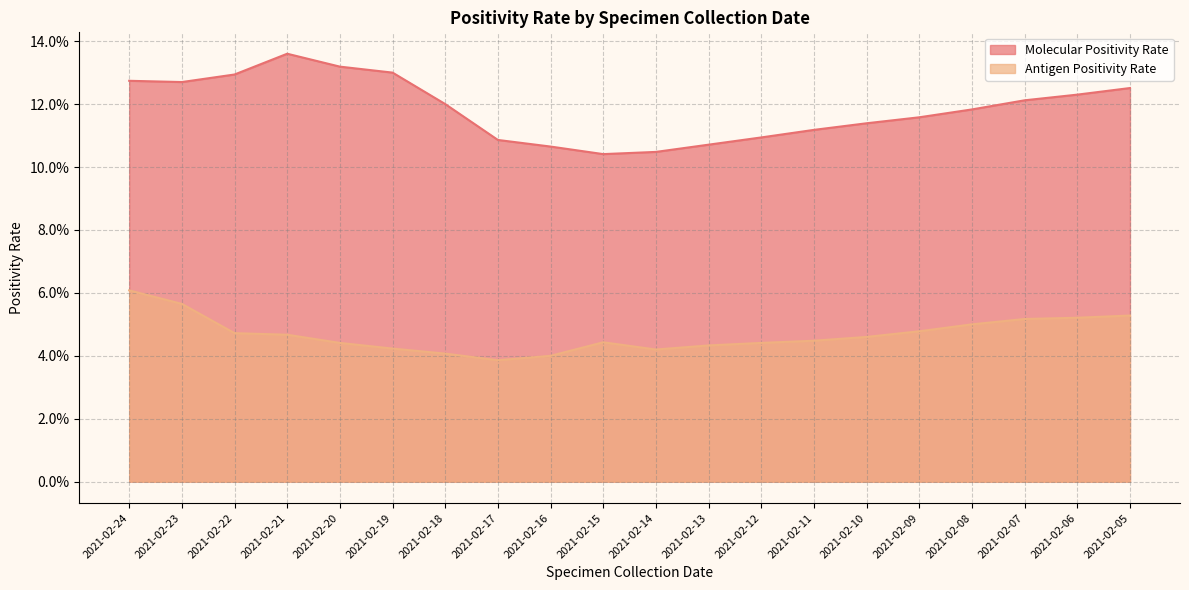

True or false: Molecular Positivity Rate and Antigen Positivity Rate cross at least once.

False